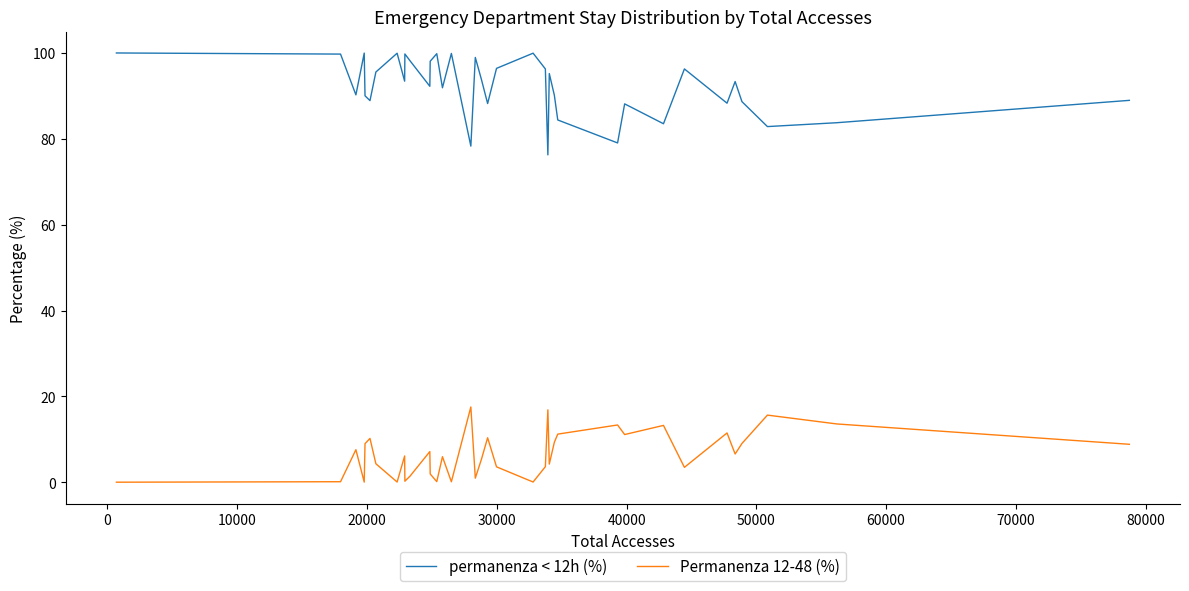

Which series has the widest spread of values?

permanenza < 12h (%)